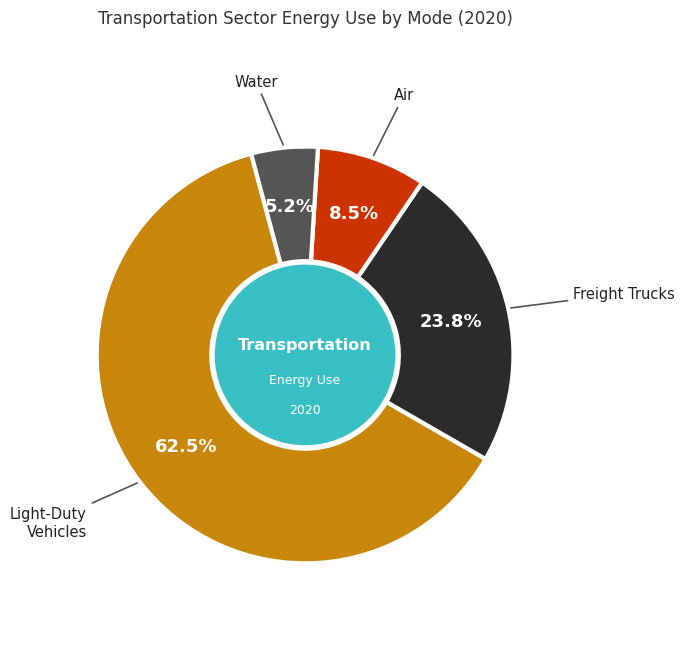

How many slices are in this pie chart?

4